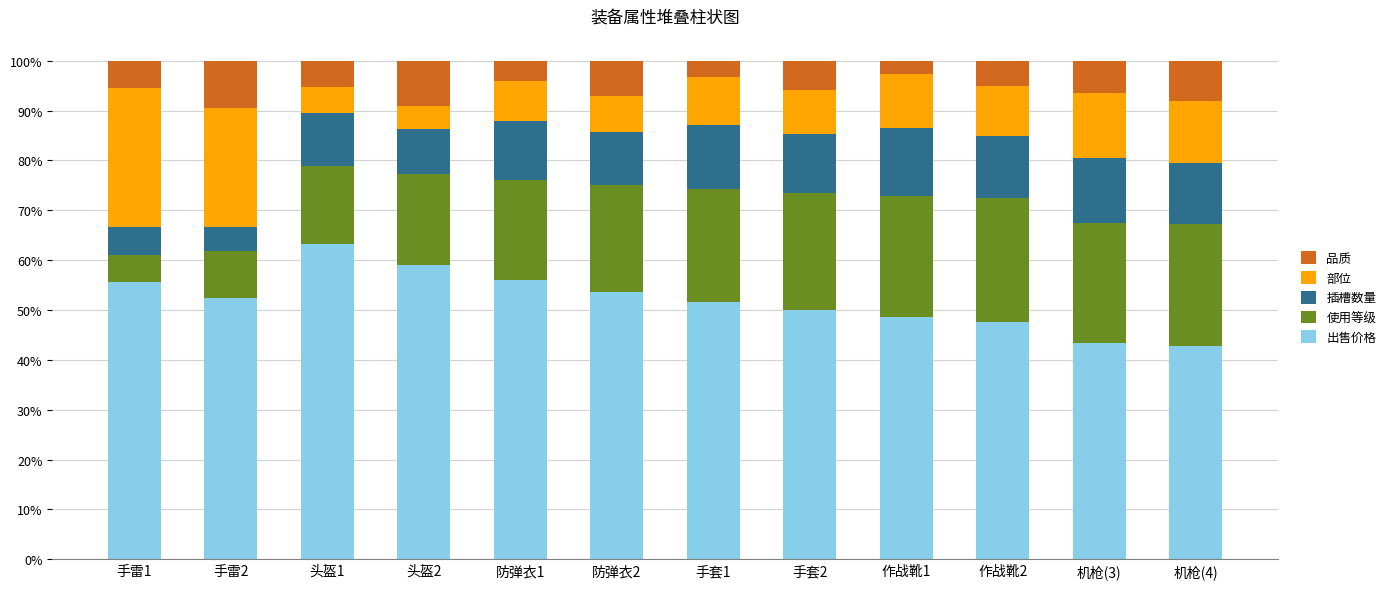

Is it true that 出售价格 equals 96.0 at 手雷1?

False